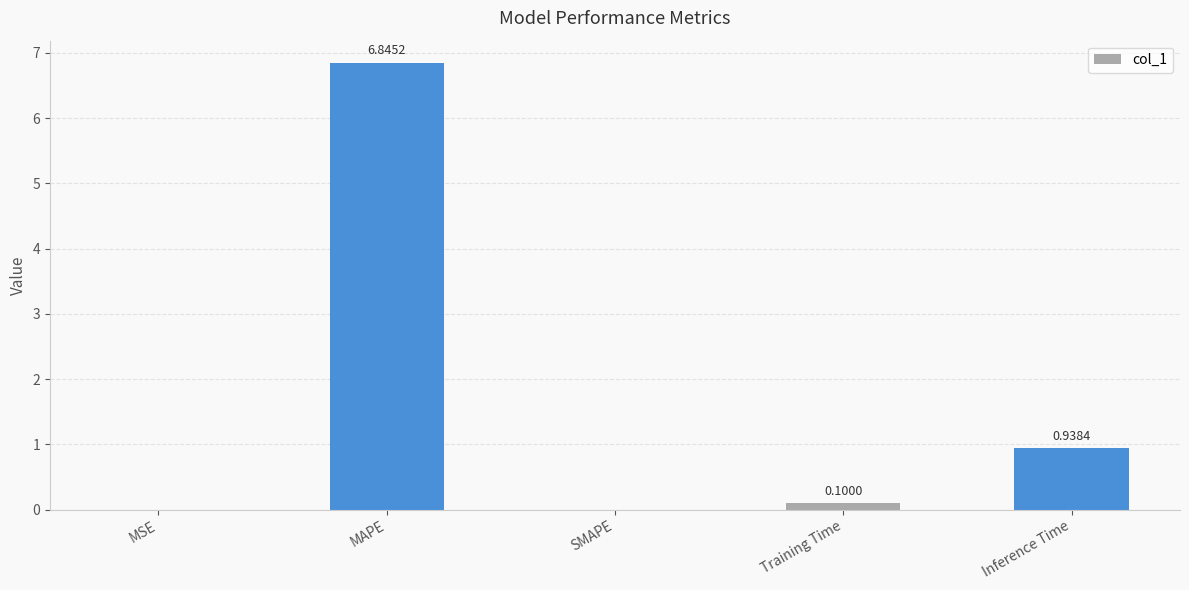

What is the sum of all values?

7.9